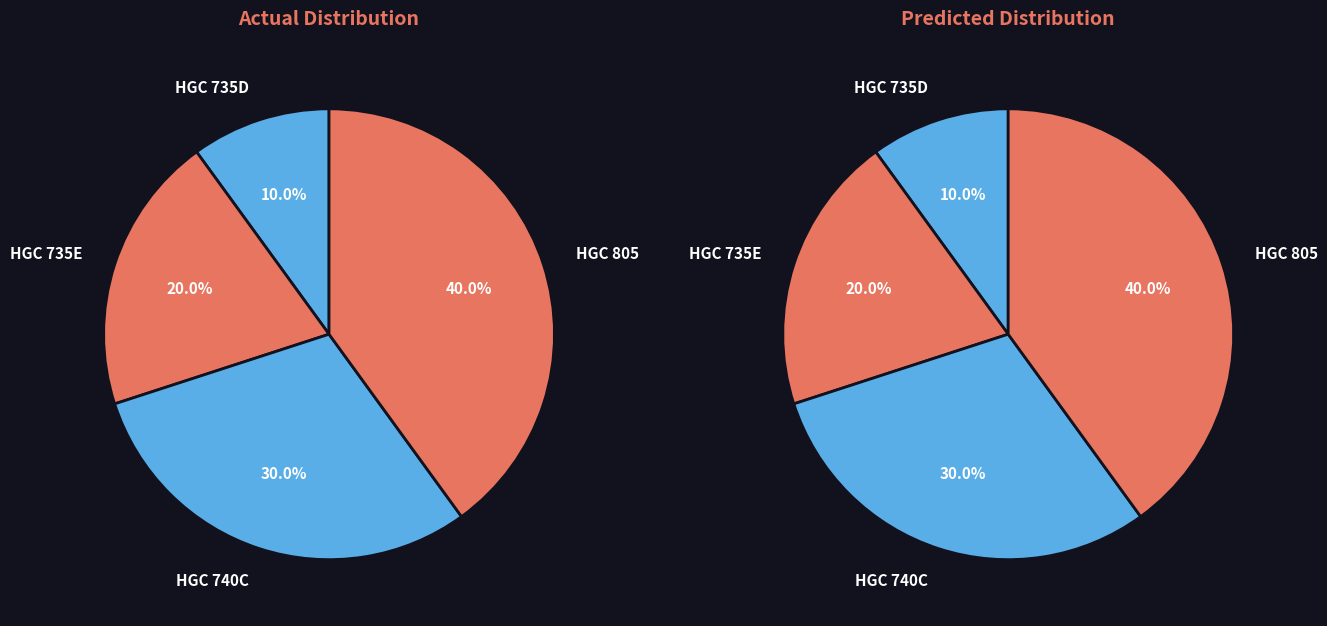

Is it true that HGC 805 is 40% of the pie?

True